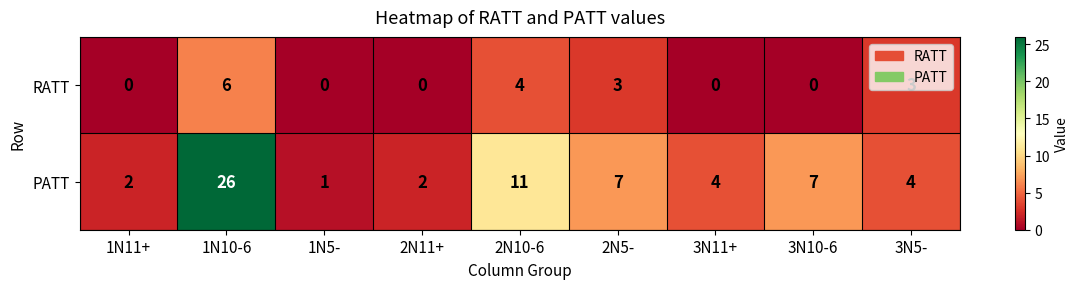

At how many categories does at least one series exceed 3?

6